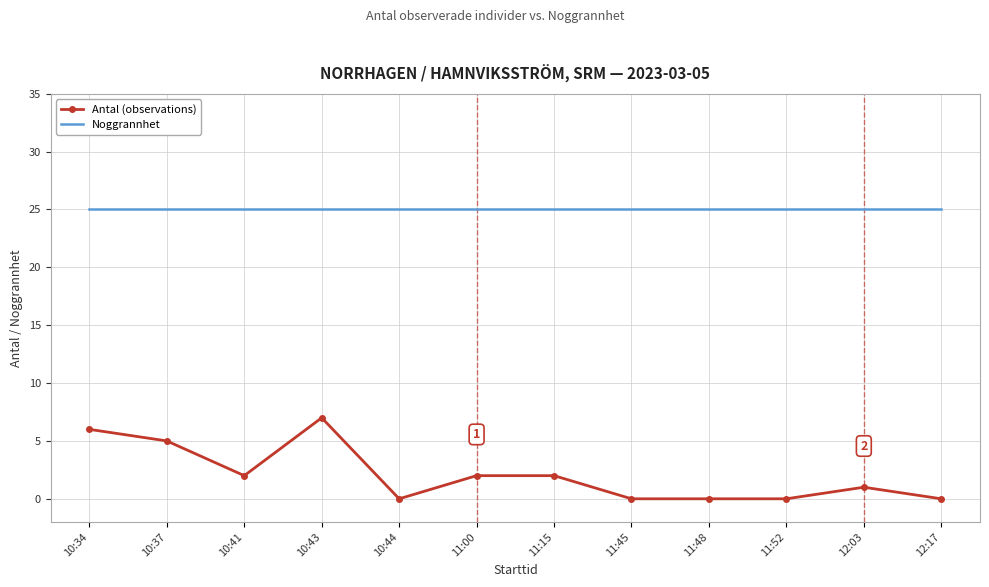

What is the sum of all Antal (observations) values?

25